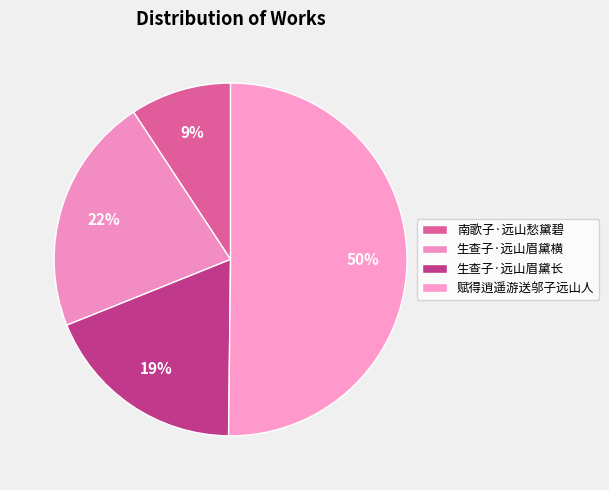

How many slices are in this pie chart?

4